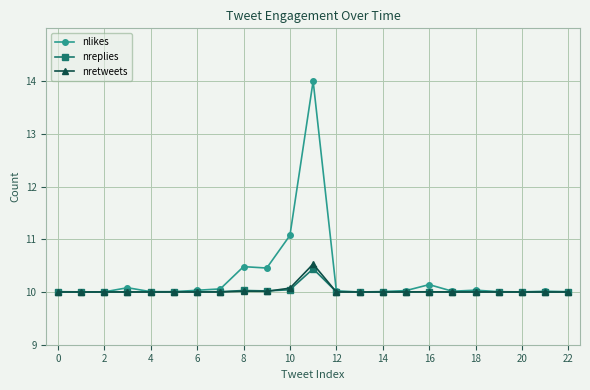

True or false: nreplies has more than 1 interior local peaks.

True